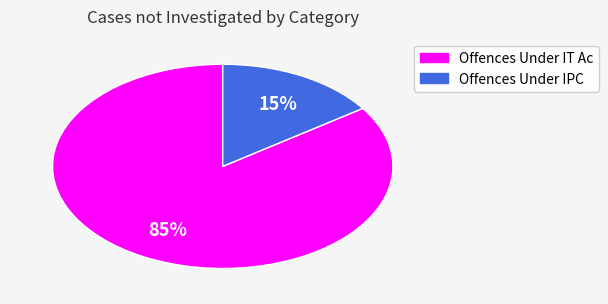

How many segments does this pie chart have?

2